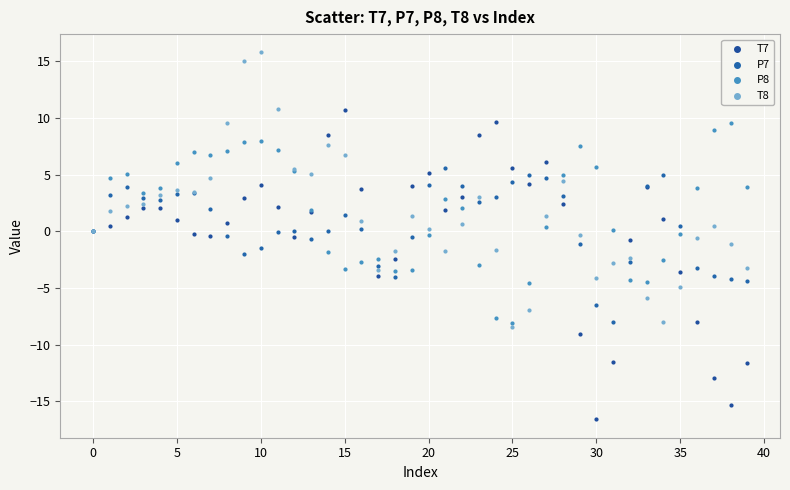

What are all the series names shown in the legend?

T7, P7, P8, T8